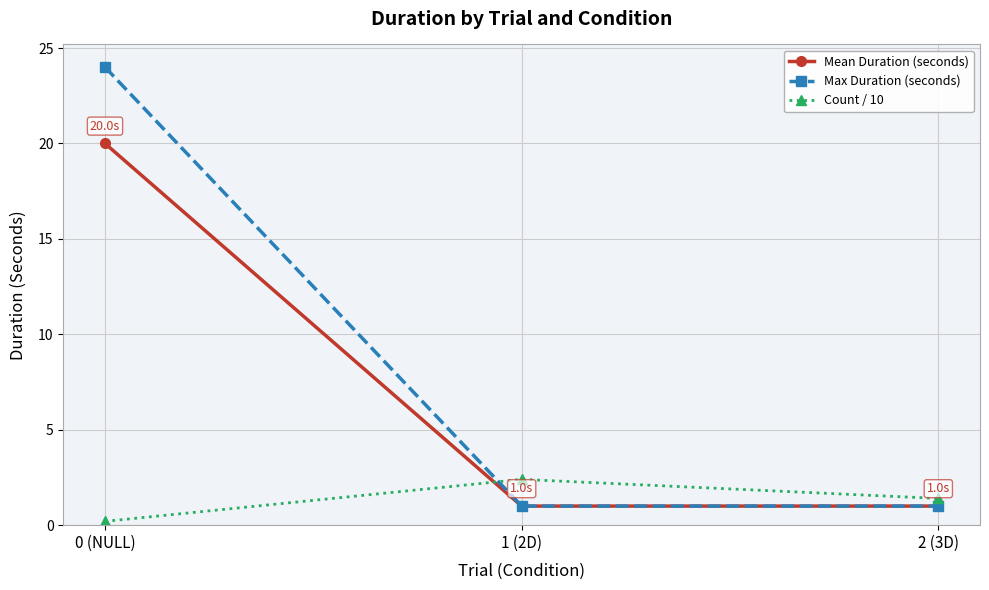

At which label does Mean Duration (seconds) reach its peak?

0 (NULL)